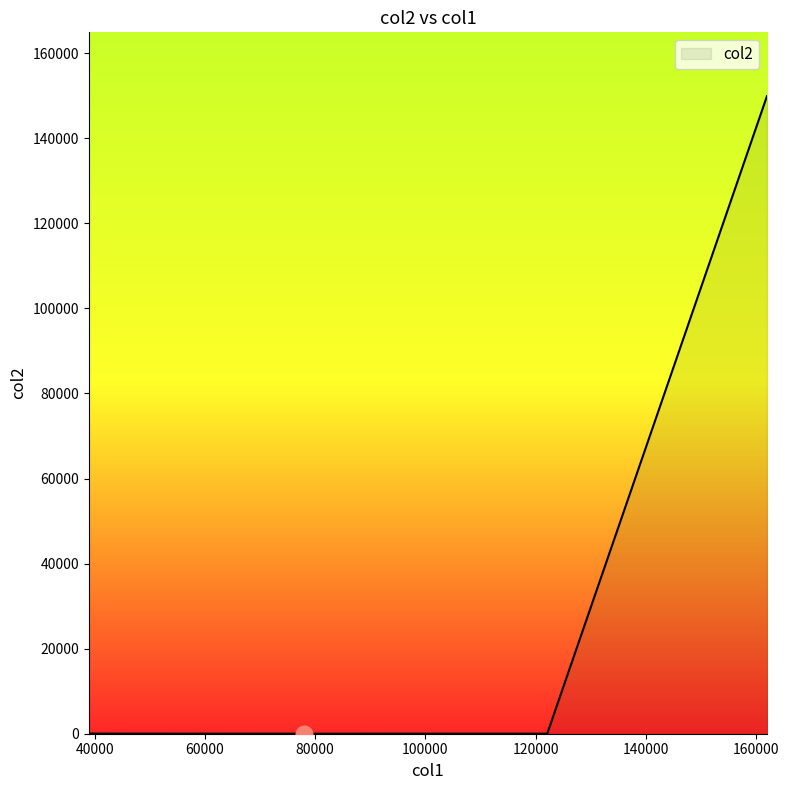

Where does the data first go above 10?

44401